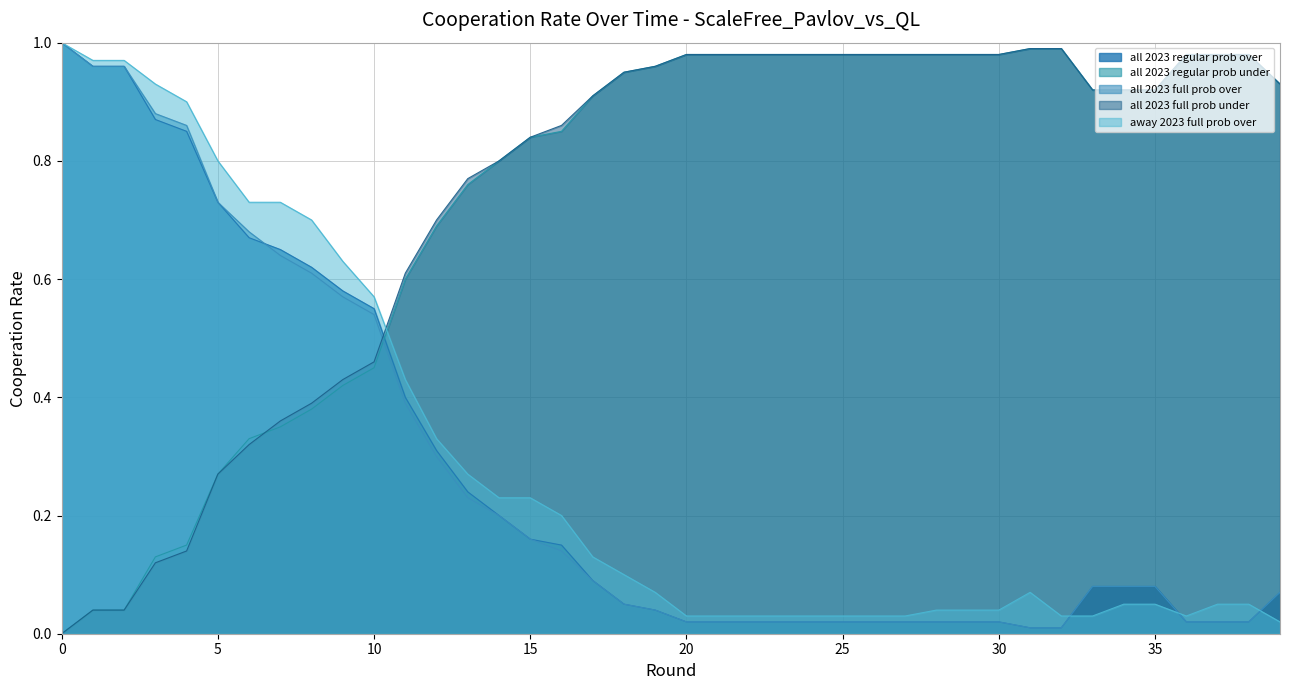

What is the maximum value shown in the chart?

1.0